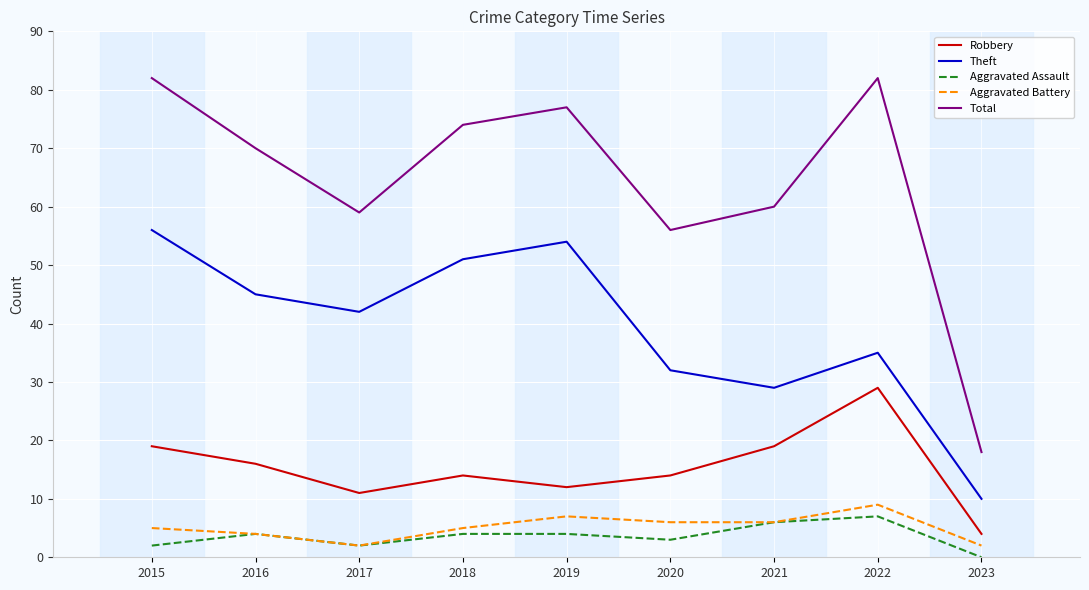

How many lines are shown in the chart?

5